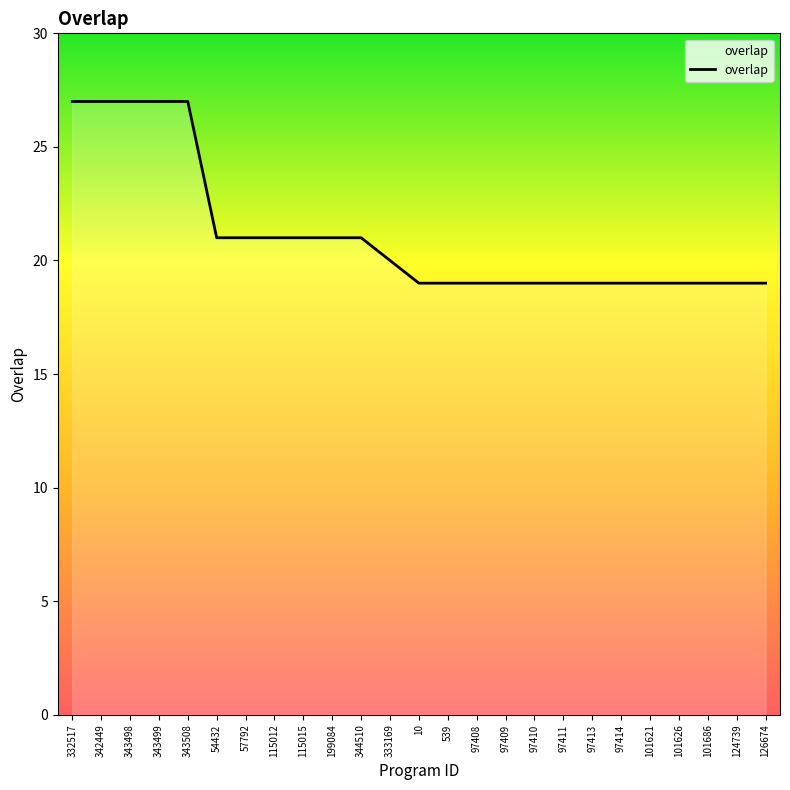

Between 115012 and 332517, which is larger?

332517